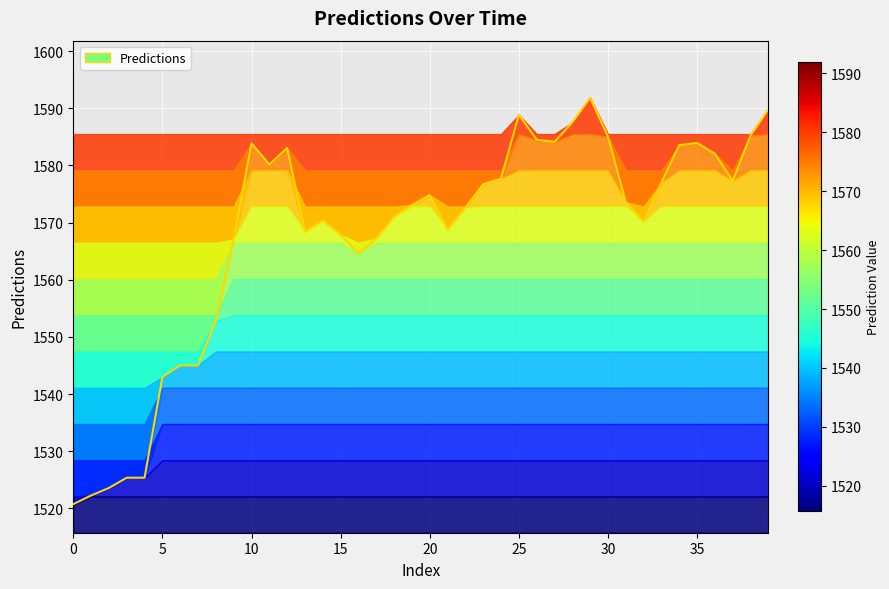

Rank the categories by value from lowest to highest.

0, 1, 2, 3, 4, 5, 6, 7, 8, 16, 9, 17, 15, 13, 21, 32, 14, 18, 22, 19, 31, 20, 23, 33, 37, 24, 11, 36, 12, 34, 10, 35, 27, 26, 30, 38, 28, 25, 39, 29